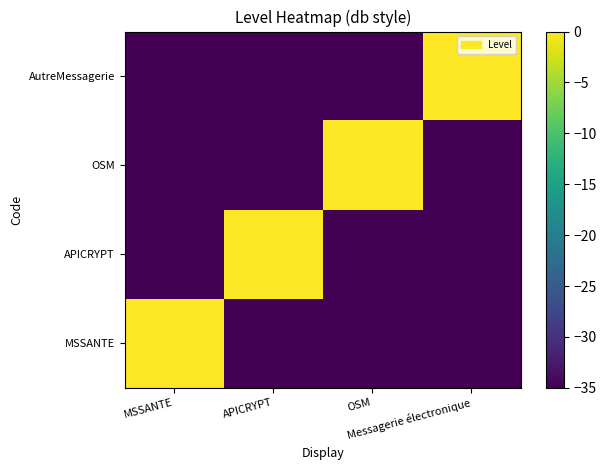

Which series has the largest total across all categories?

MSSANTE